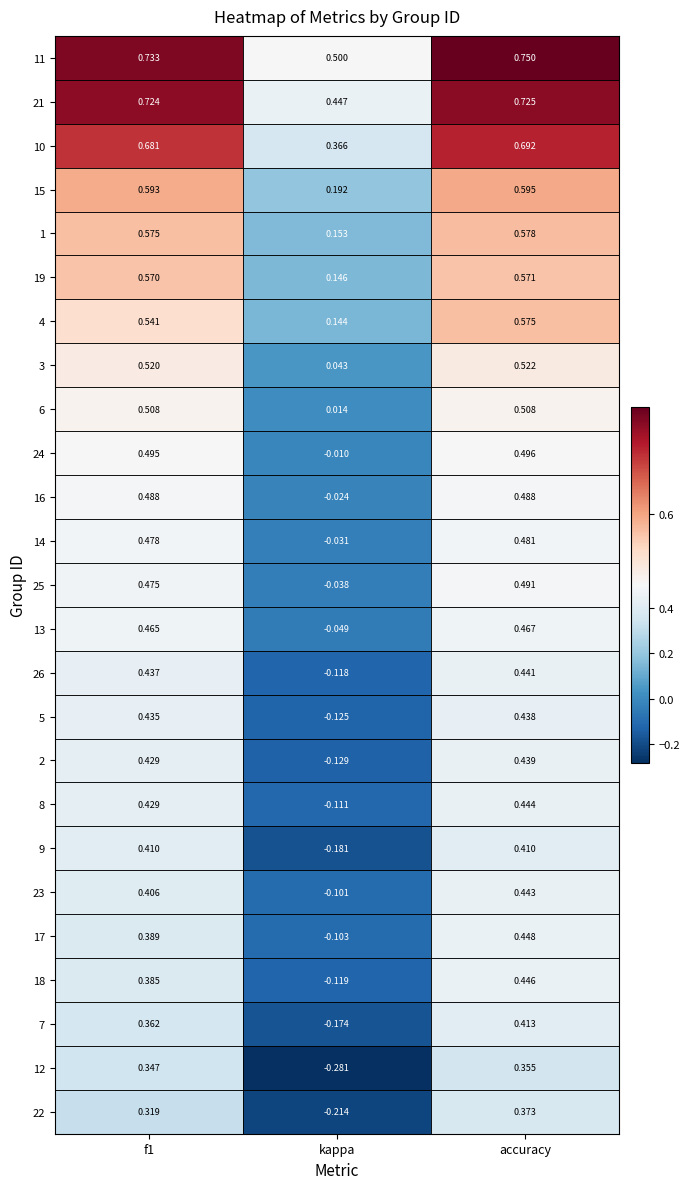

At which category is the sum across all series the highest?

accuracy